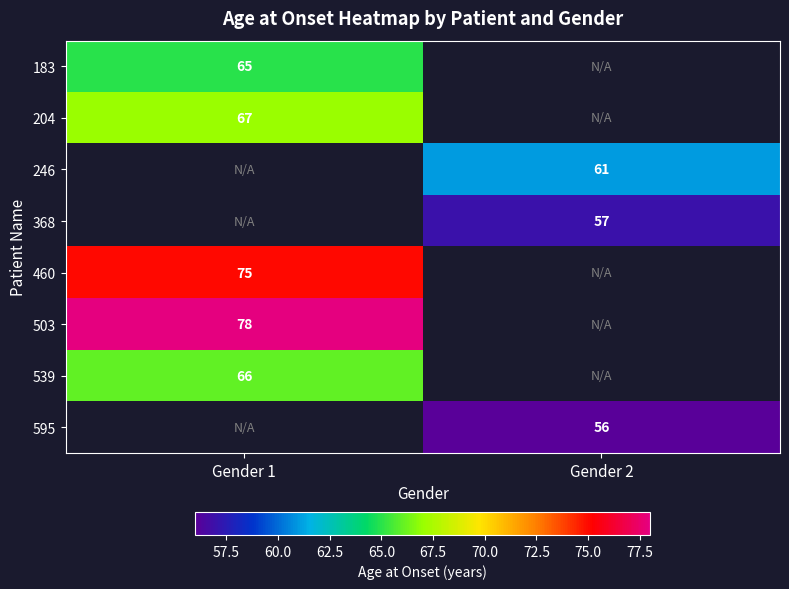

Is it true that 503 equals 78 at Gender 1?

True